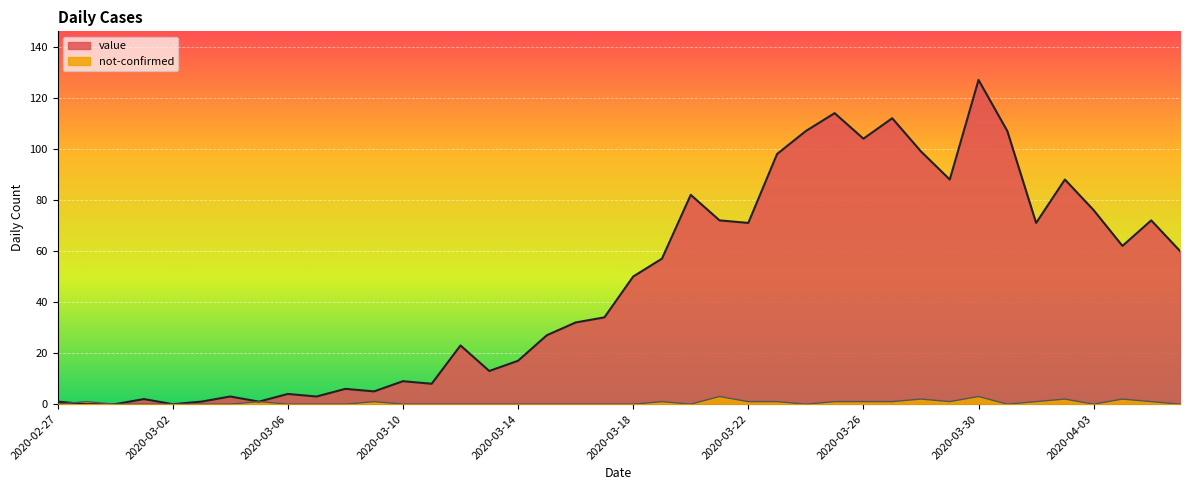

At 2020-03-12, list the series in order from smallest to largest.

not-confirmed, value